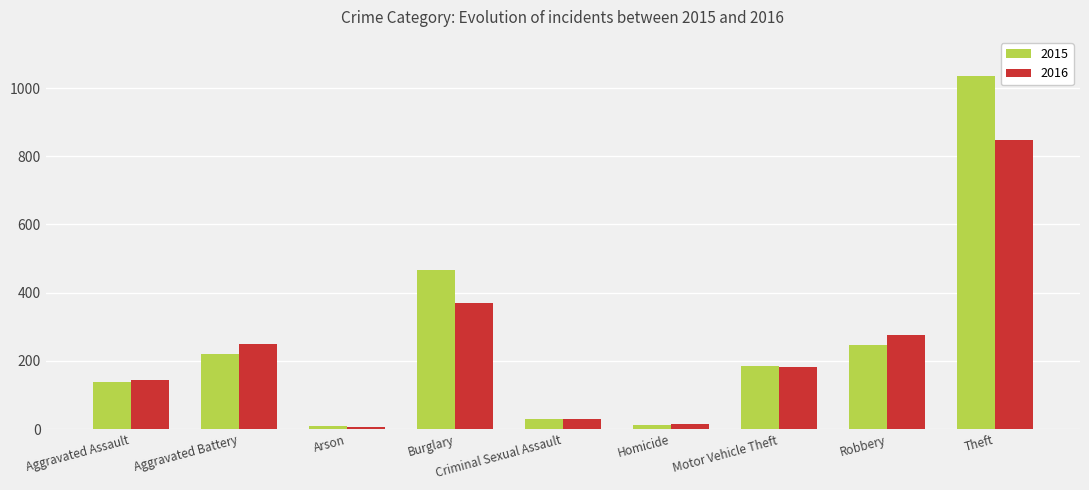

What is the sum of all 2015 values?

2346